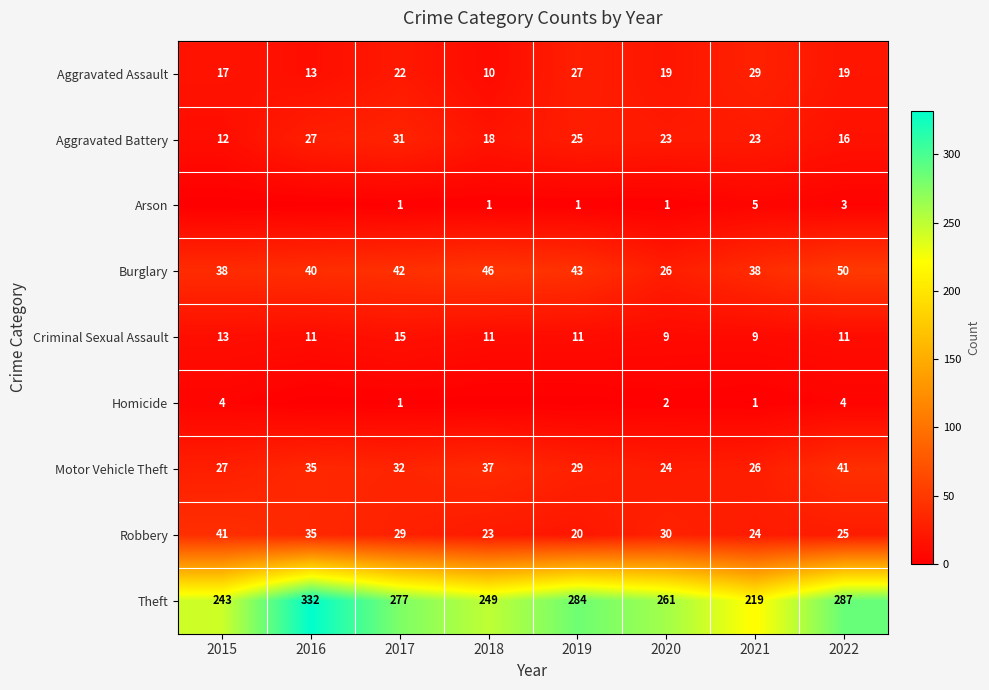

What is the greatest value displayed?

332